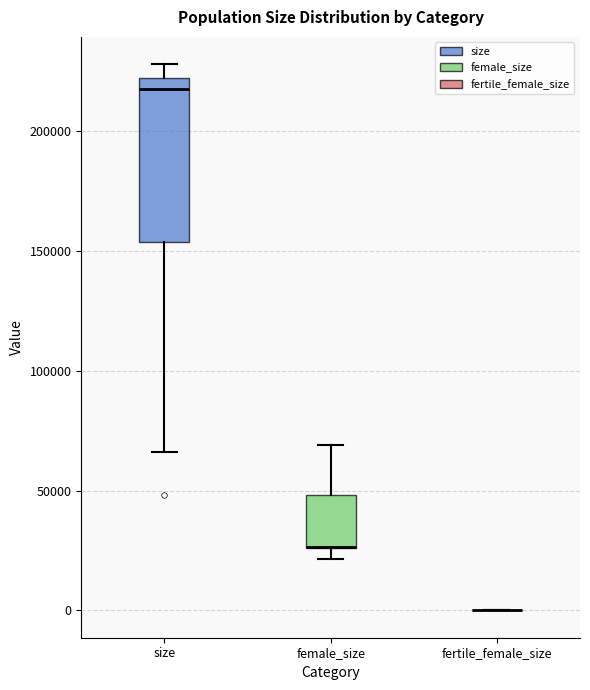

Reading left to right, transcribe this box plot: for each box, give where its median line is, the range the box spans, and where its two whiskers end, as read against the y-axis. The values are not printed on the chart, so give them approximately, as read against the axis.

size: median 215000, box 155000 to 220000, whiskers 65000 to 230000
female_size: median 25000 (drawn on the box's lower edge), box 25000 to 50000, whiskers 20000 to 70000
fertile_female_size: box collapsed to a line at 0, whiskers 0 to 0